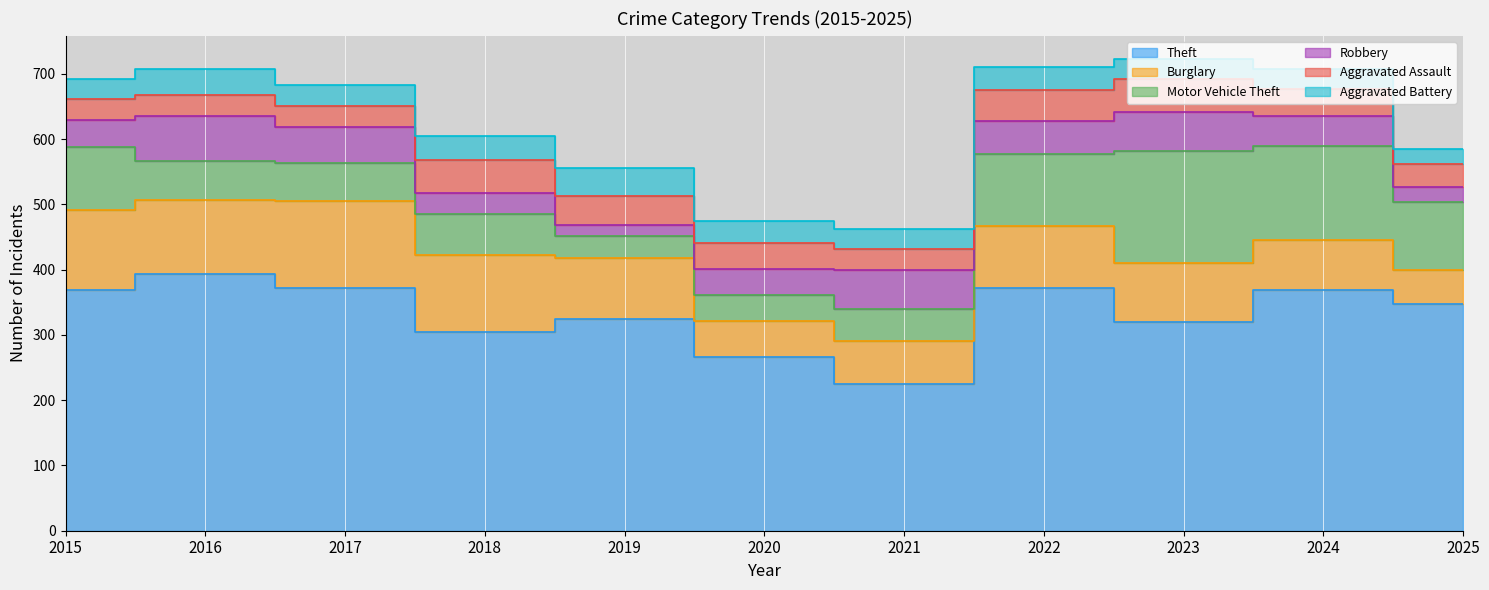

True or false: Burglary and Aggravated Assault cross at least once.

False